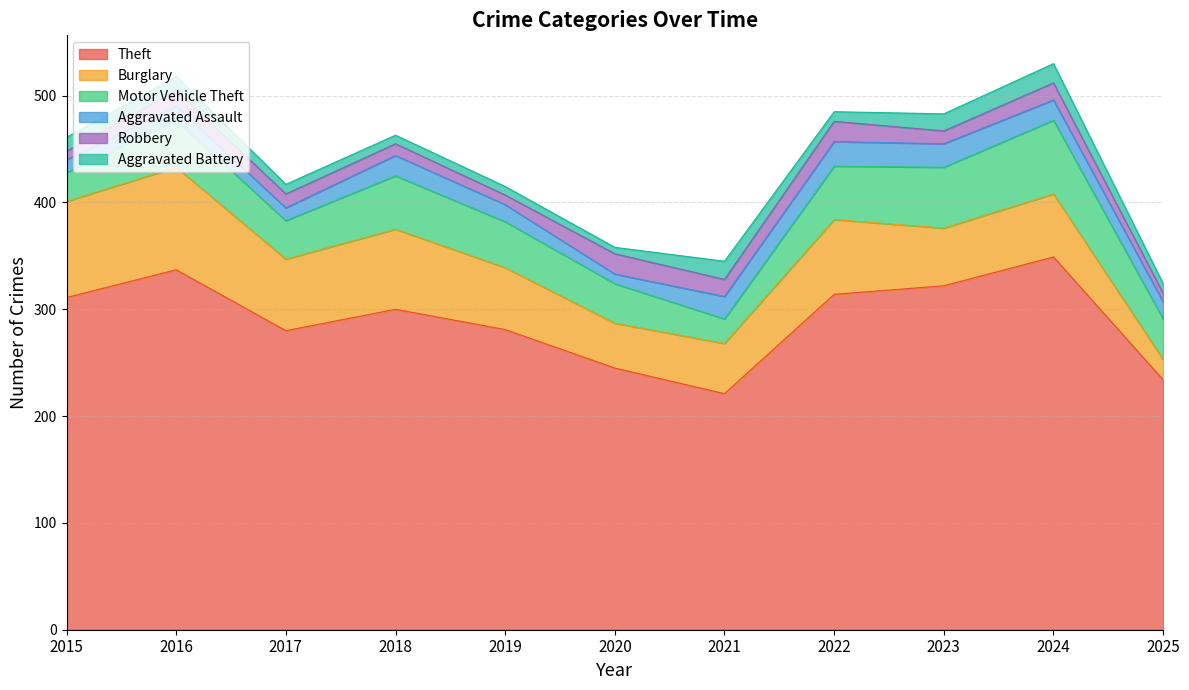

What is the value of the Theft point at the 10th from the left?

349